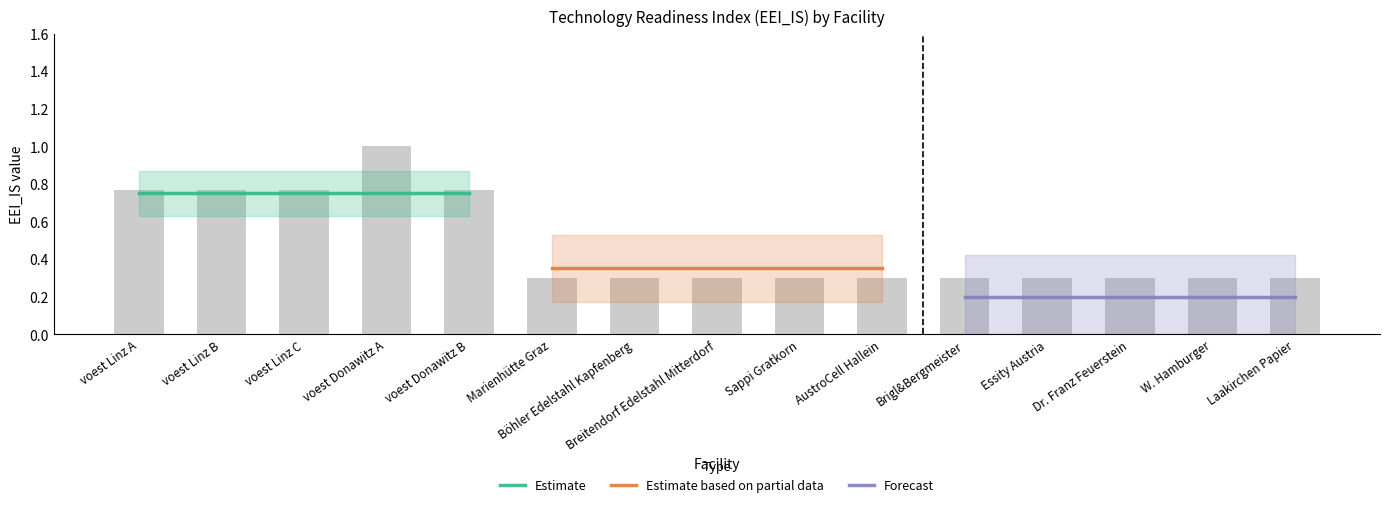

The value of Estimate at voest Linz C is 0.8. True or false?

True